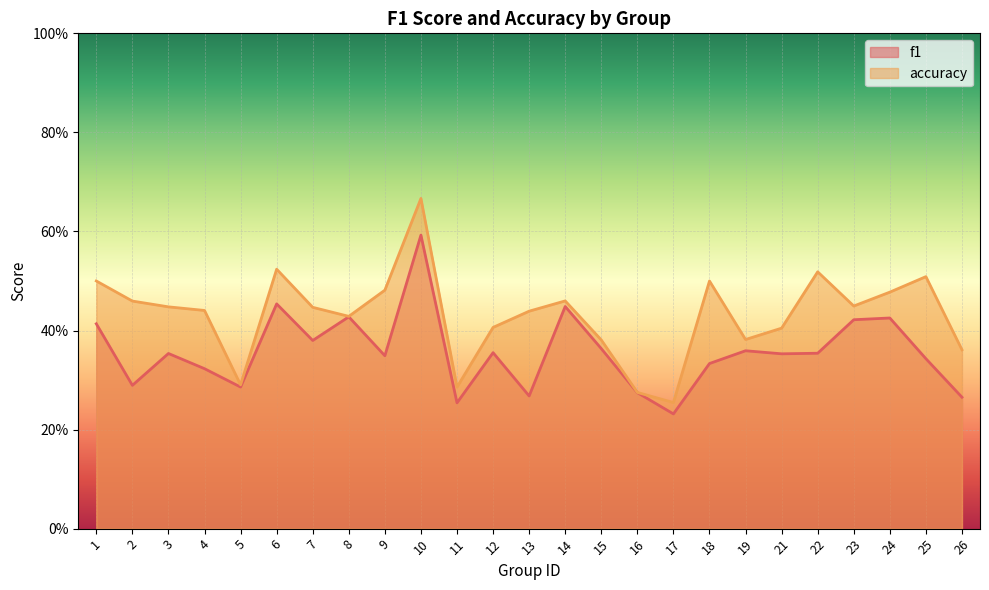

How many lines are shown in the chart?

2